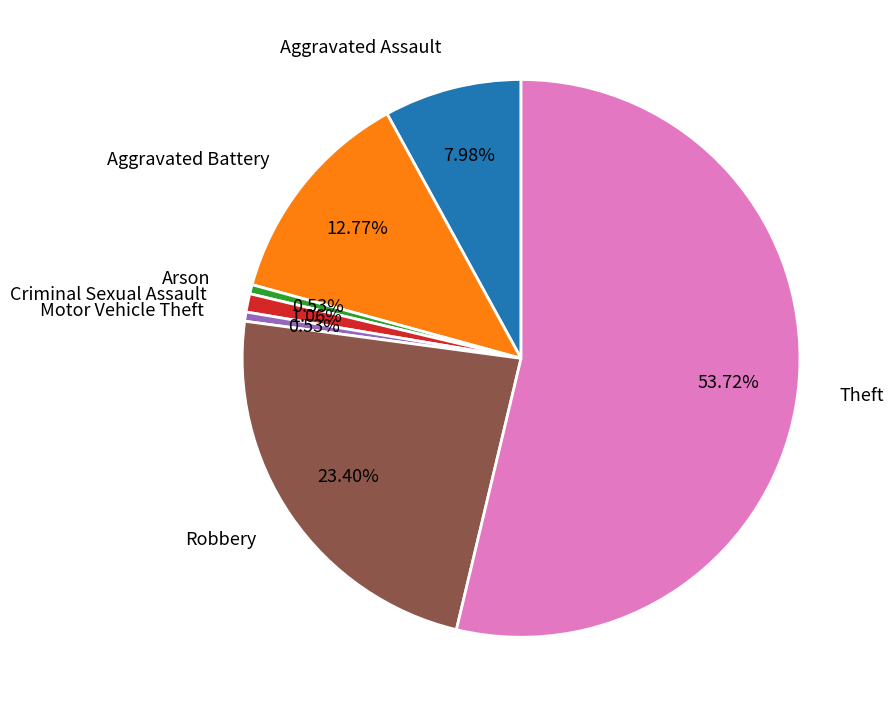

To the nearest percent, what is the difference between the Robbery and Aggravated Assault slice percentages?

15%